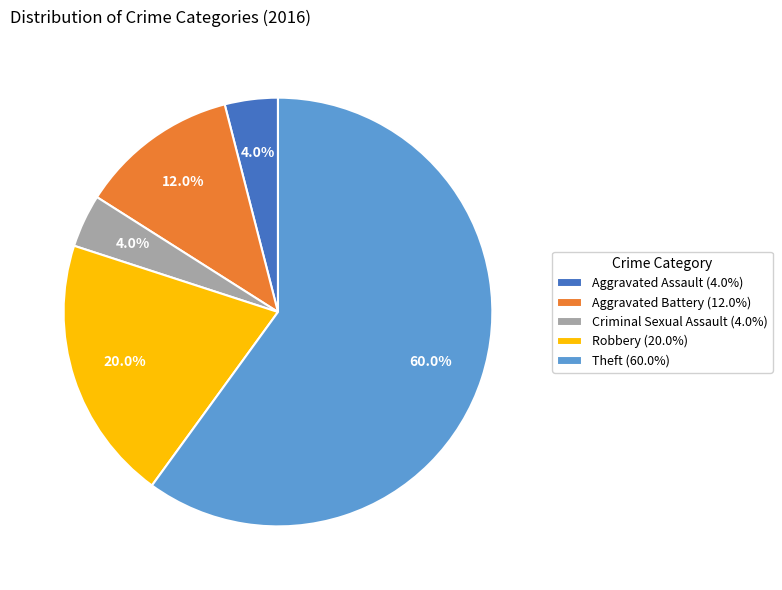

To the nearest percent, what is the average slice percentage?

20%